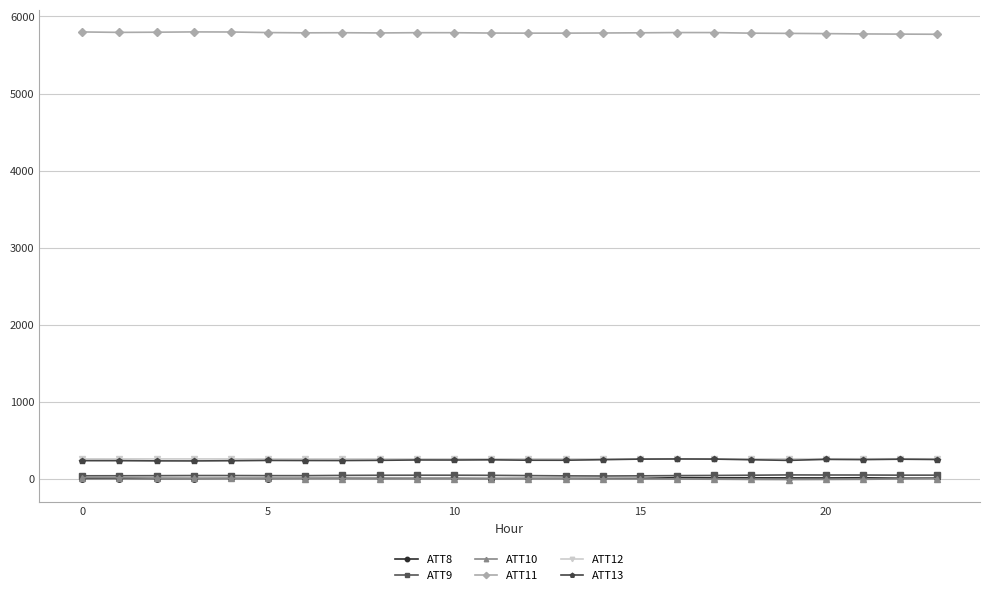

What is the lowest value of the ATT12 series?

256.5